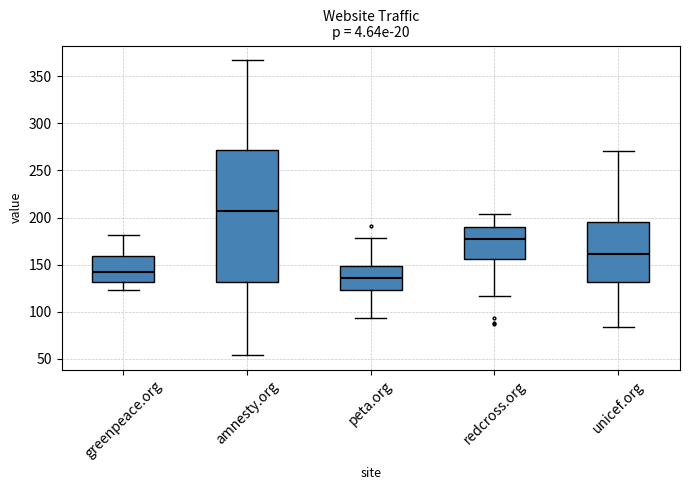

Where does the median line of the box for greenpeace.org sit on the y-axis? The values are not printed on the chart, so give them approximately, as read against the axis.

145